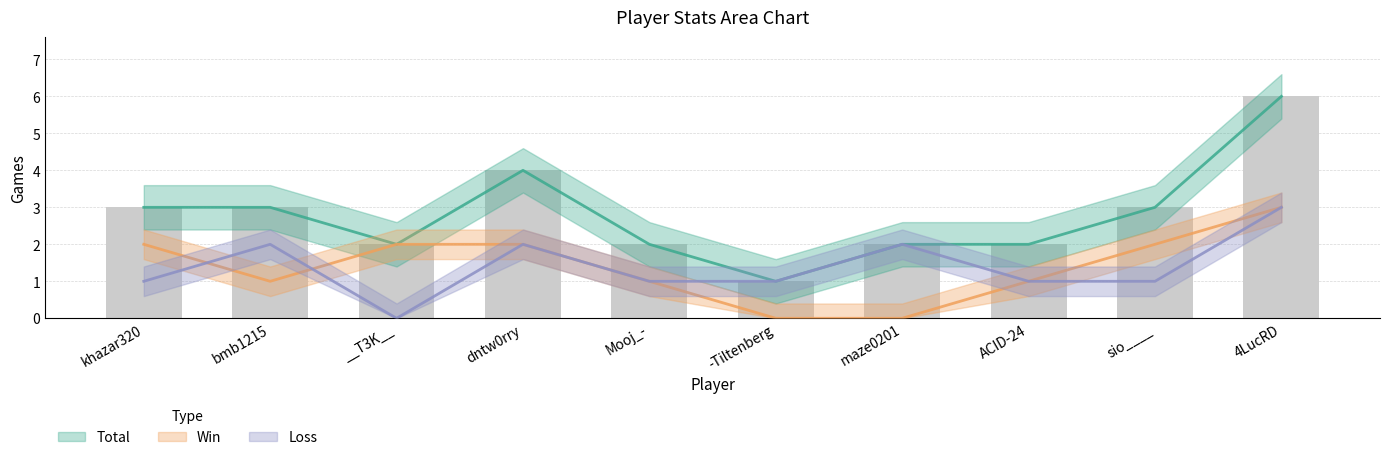

Which series has the largest total across all categories?

Total